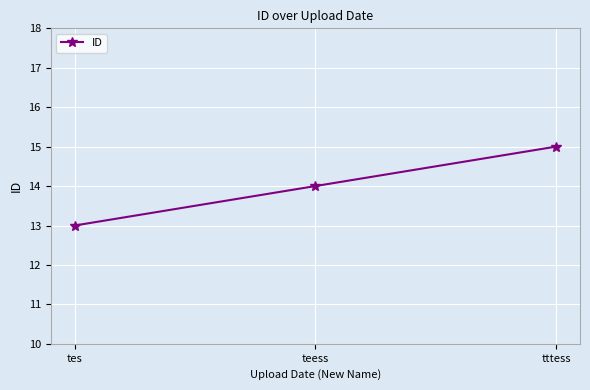

How many lines are shown in the chart?

1